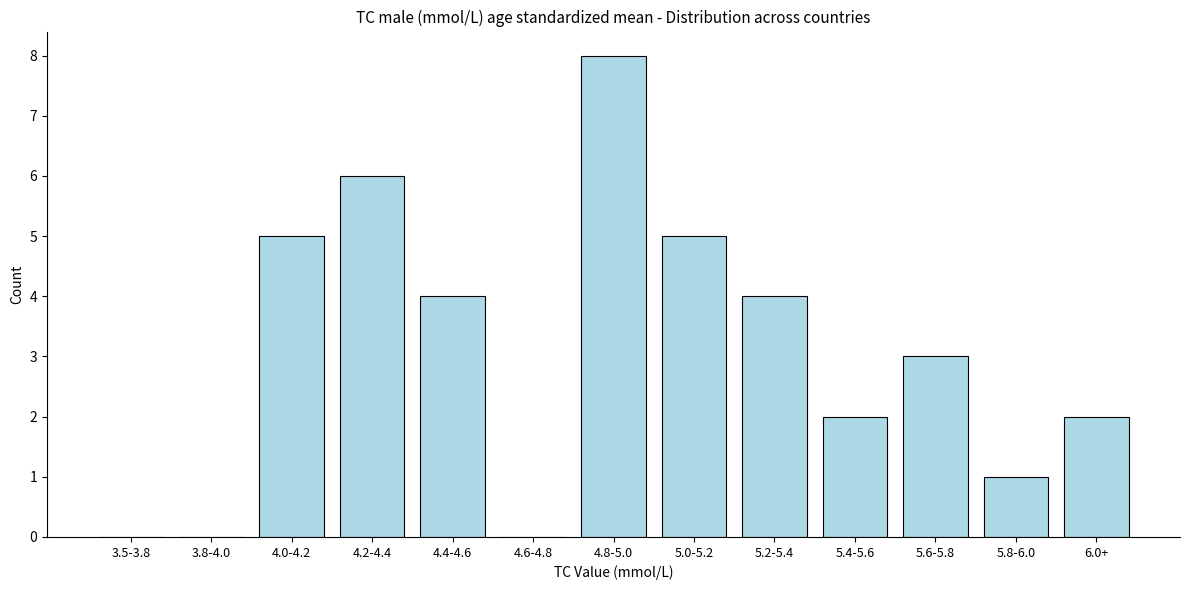

Reading left to right, list all the values displayed in this chart.

3.5-3.8=0	3.8-4.0=0	4.0-4.2=5	4.2-4.4=6	4.4-4.6=4	4.6-4.8=0	4.8-5.0=8	5.0-5.2=5	5.2-5.4=4	5.4-5.6=2	5.6-5.8=3	5.8-6.0=1	6.0+=2